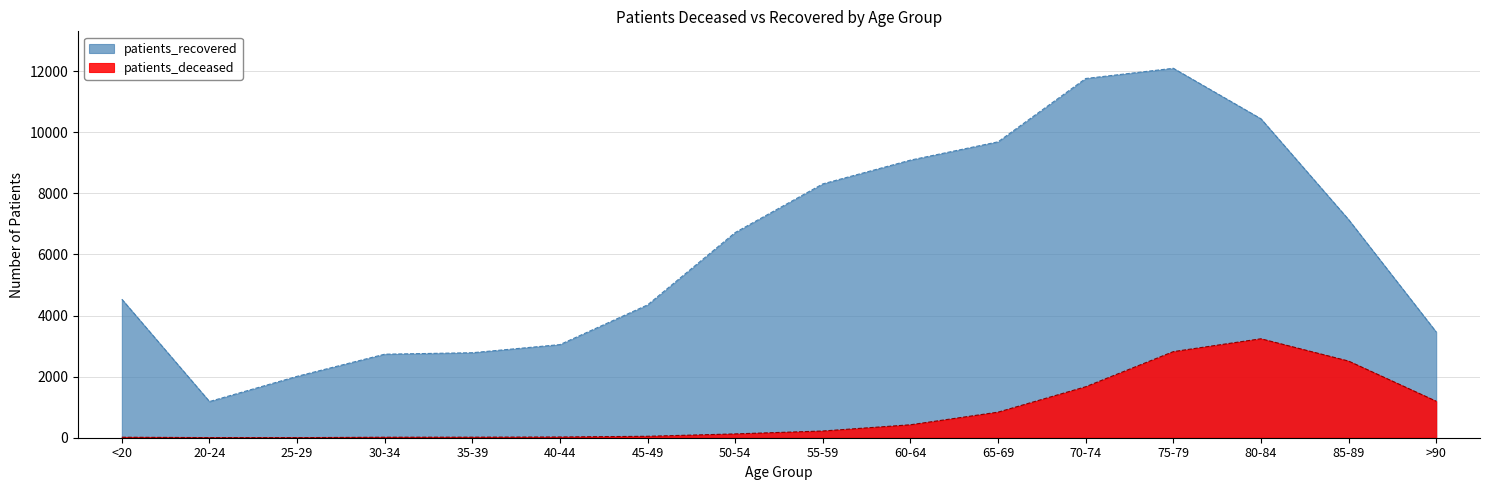

Rank the series by their average value, from lowest to highest.

patients_deceased, patients_recovered